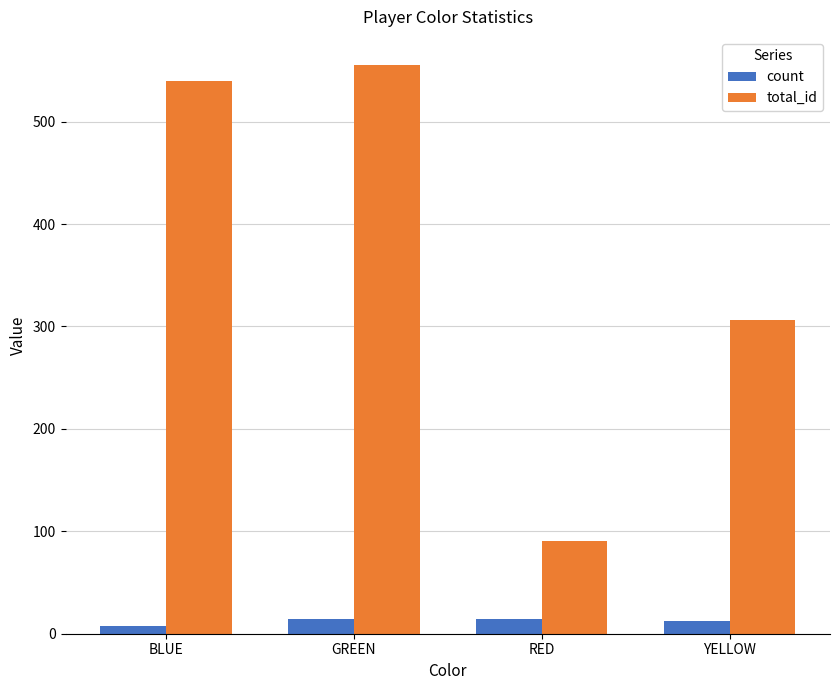

What is the sum of the count values at RED and YELLOW?

26